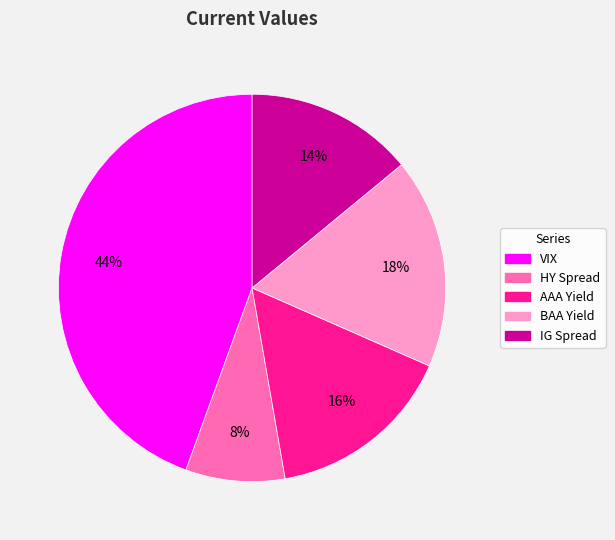

Is it true that AAA Yield is 10% of the pie?

False